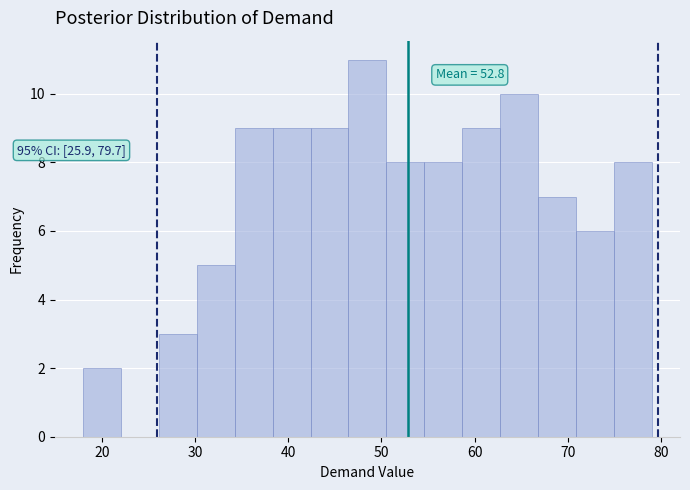

Which range on the x-axis has the tallest bar?

46 to 51